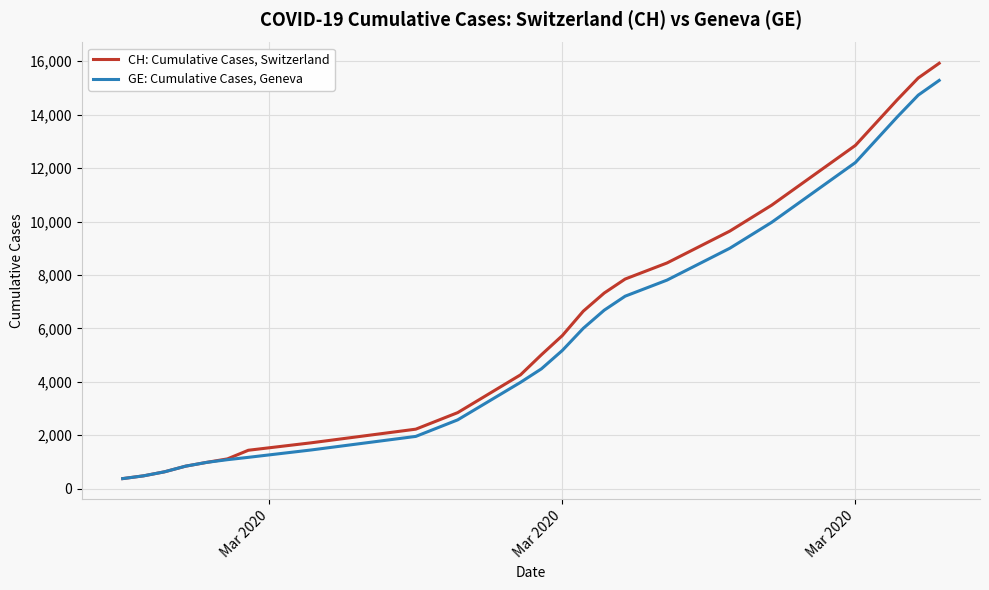

Reading left to right, extract all data points from this chart.

CH: Cumulative Cases, Switzerland: 375	479	630	840	981	1113	1436	1715	2226	2845	4259	5012	5731	6644	7323	7847	8449	9642	10613	12852	14561	15375	15926
GE: Cumulative Cases, Geneva: 375	479	630	840	981	1083	1171	1447	1955	2574	3978	4485	5174	6002	6681	7205	7807	9000	9971	12210	13919	14733	15284